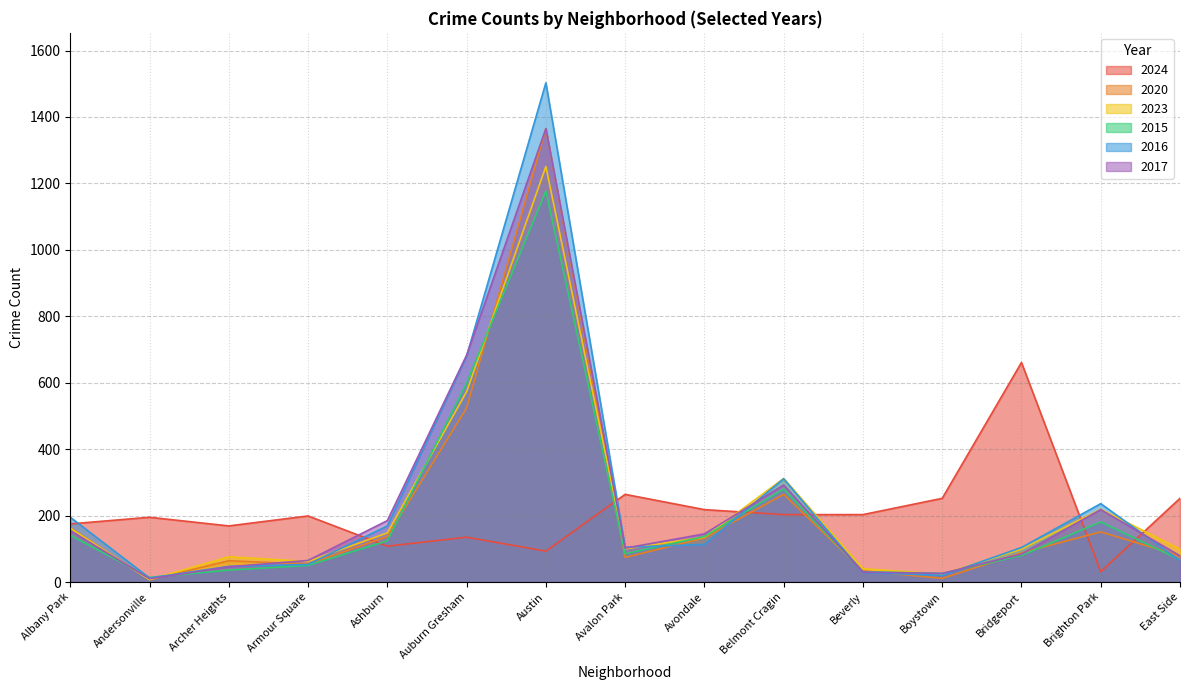

At which label does 2016 reach its minimum?

Andersonville